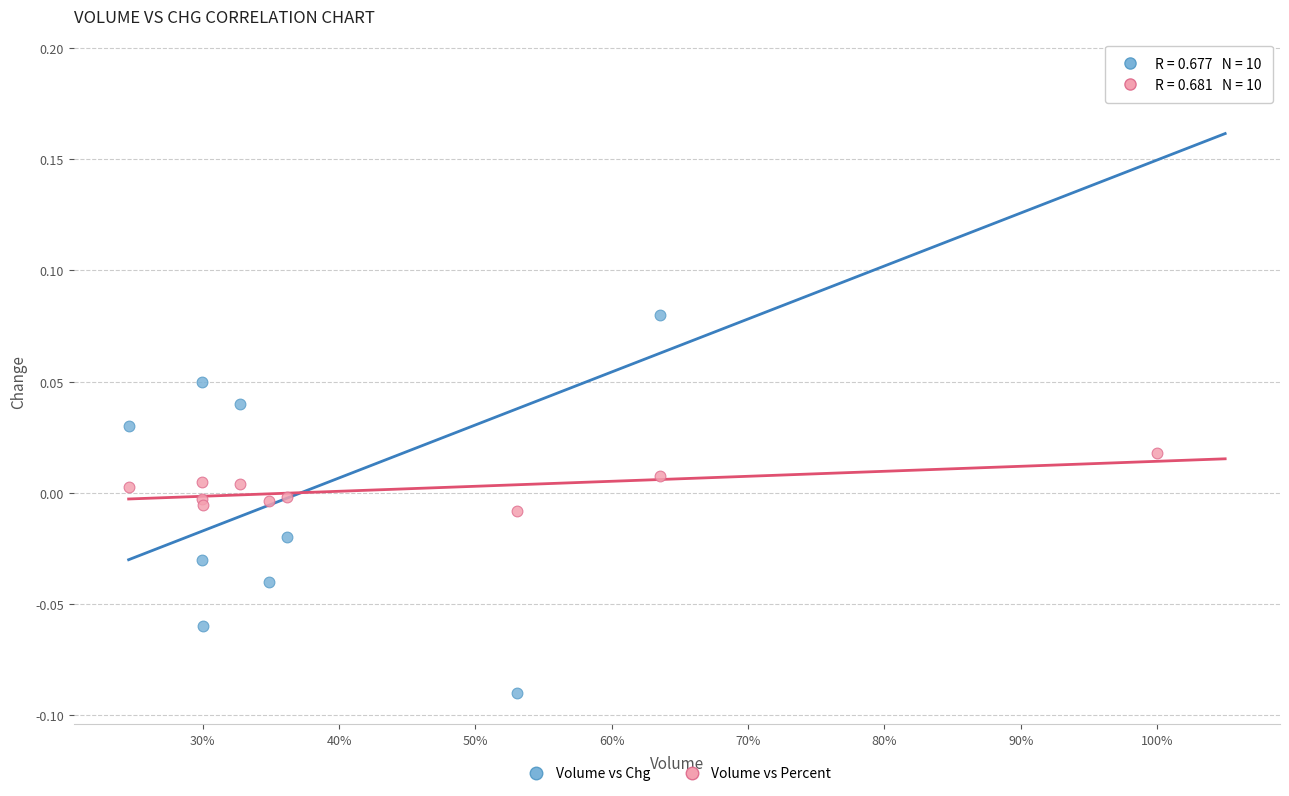

Which series reaches the maximum Y coordinate?

Volume vs Chg